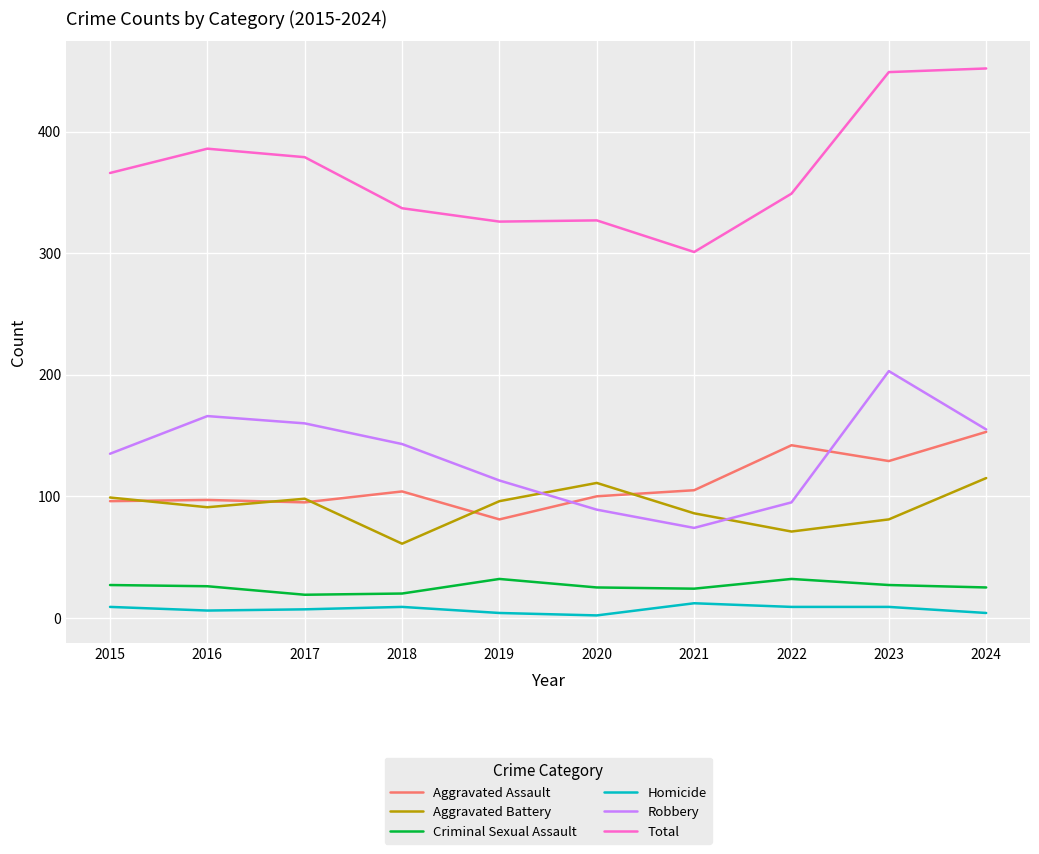

What is the highest value of the Aggravated Assault series?

153